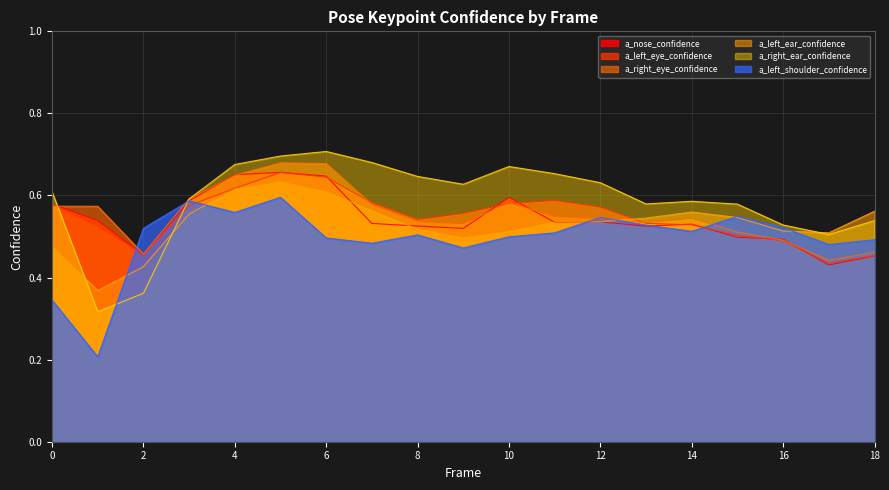

What is the difference between the maximum and second lowest values in the a_left_ear_confidence series?

0.2